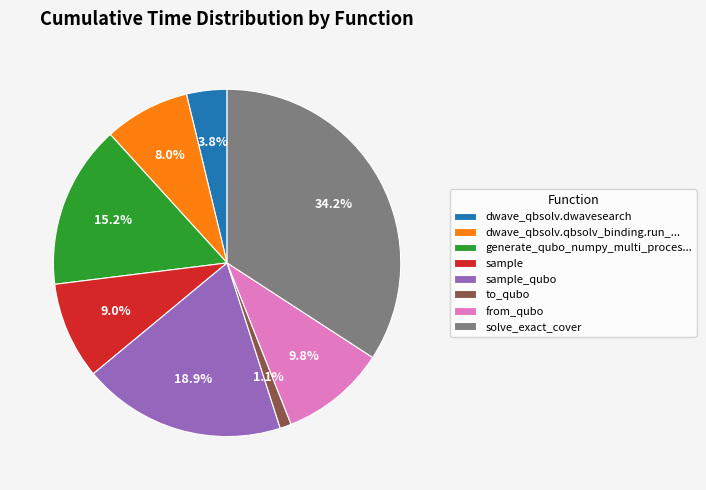

The sample slice represents 9% of the pie. True or false?

True